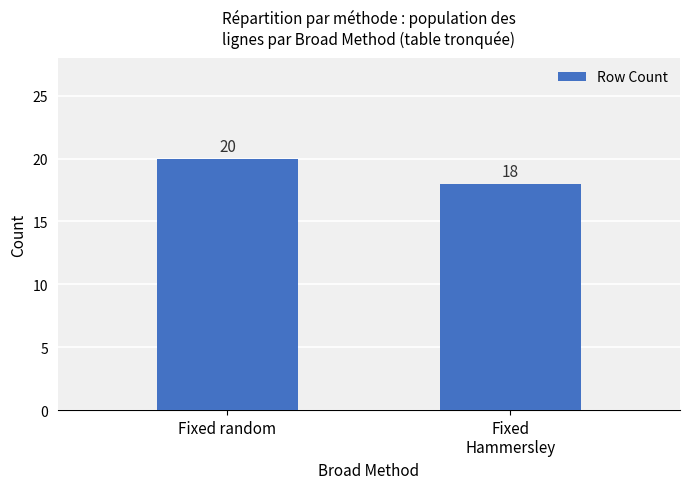

Reading right to left, what are all the values shown in this chart?

18	20